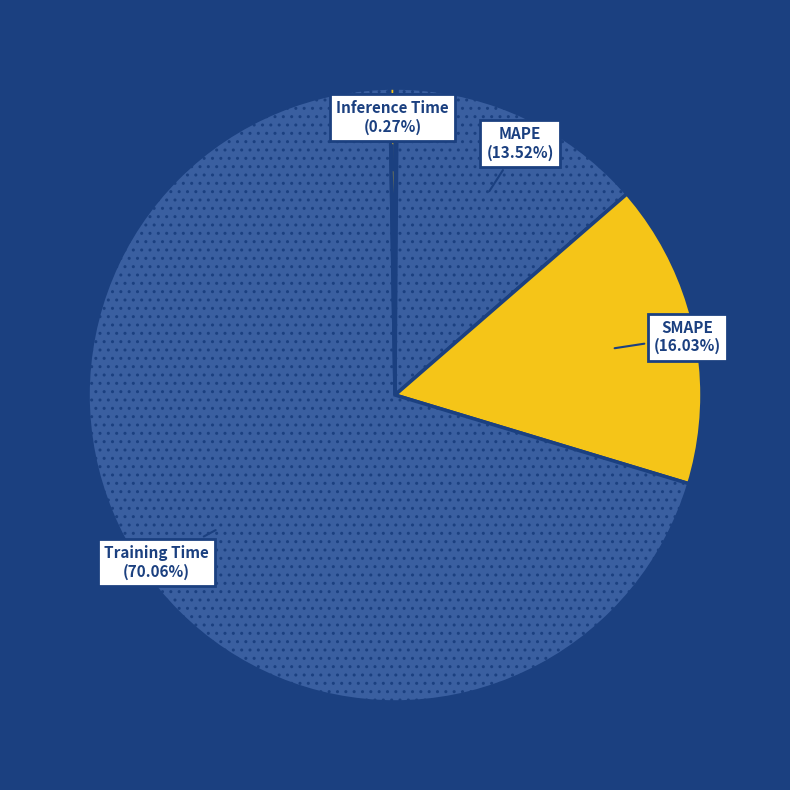

To the nearest percent, what is the difference between the largest and smallest slice percentages?

70%